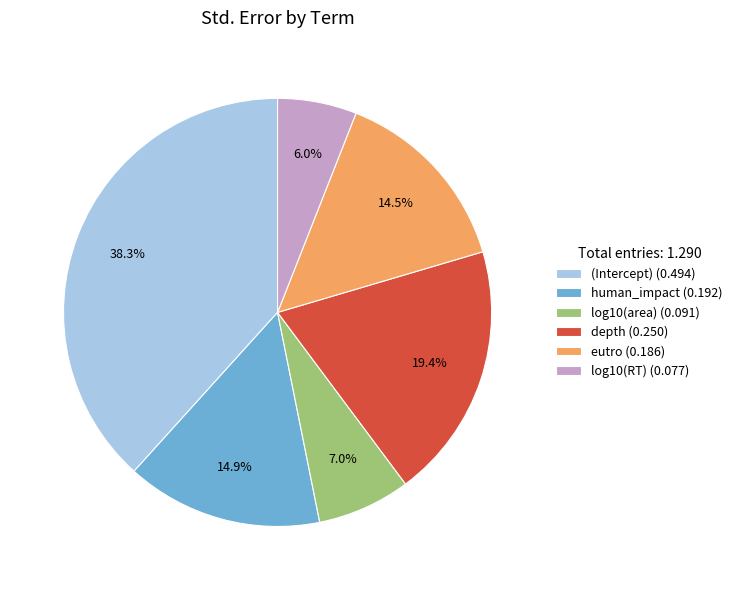

How much of the chart is everything except log10(area)?

93.0%